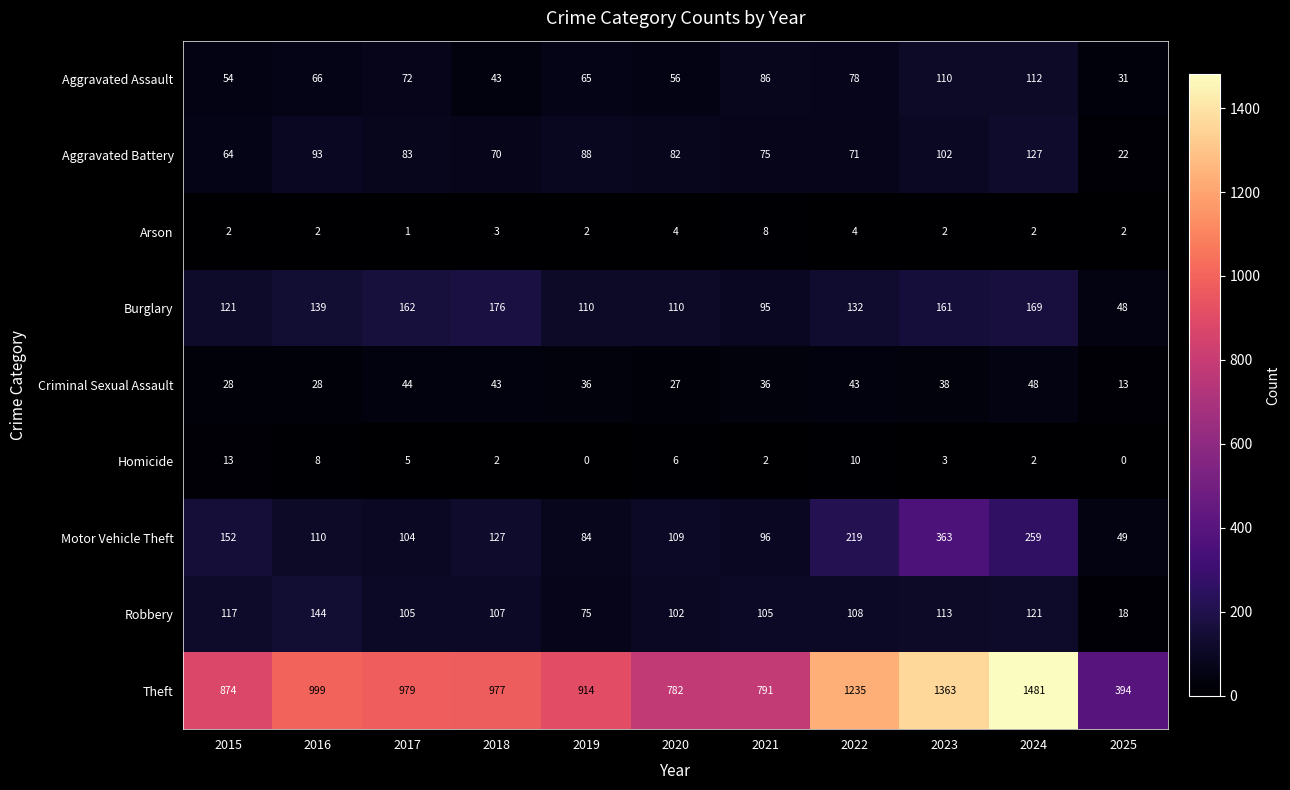

Where is Aggravated Battery nearest to the value 74?

2021